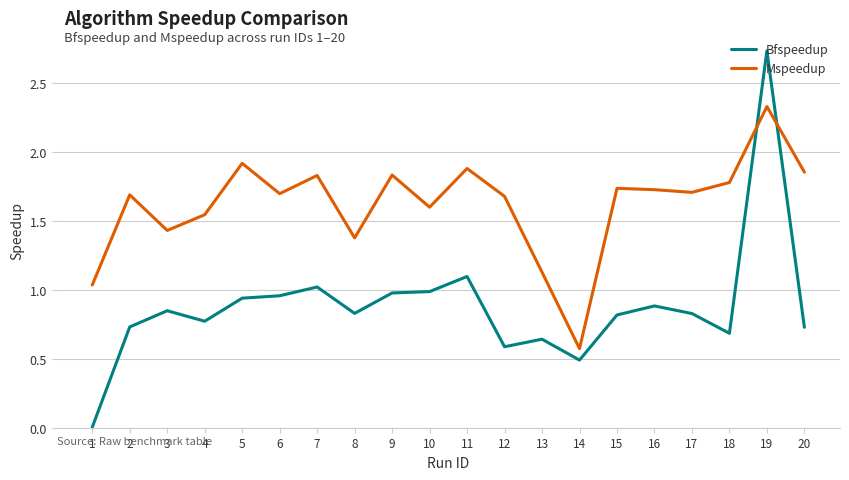

What are all the series names shown in the legend?

Bfspeedup, Mspeedup